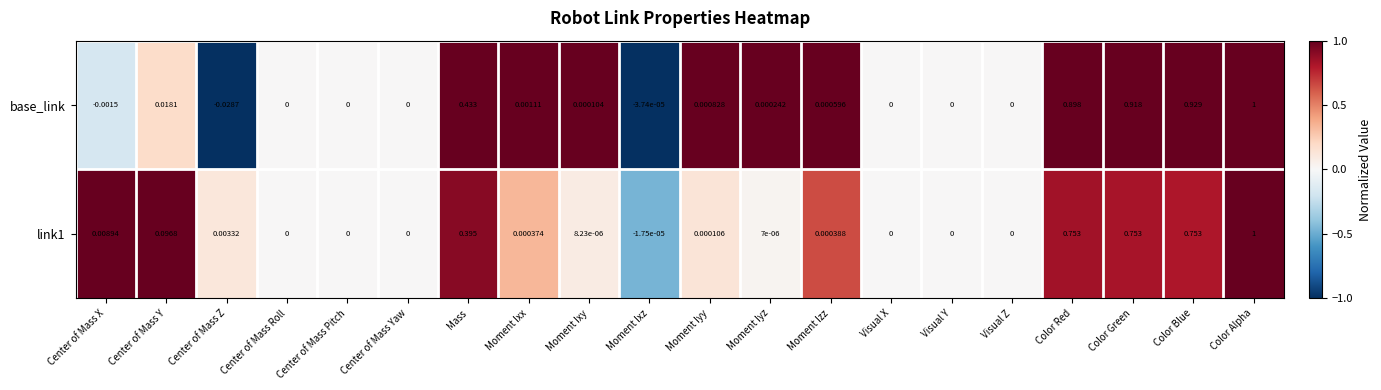

Which series has the largest range (max minus min)?

base_link